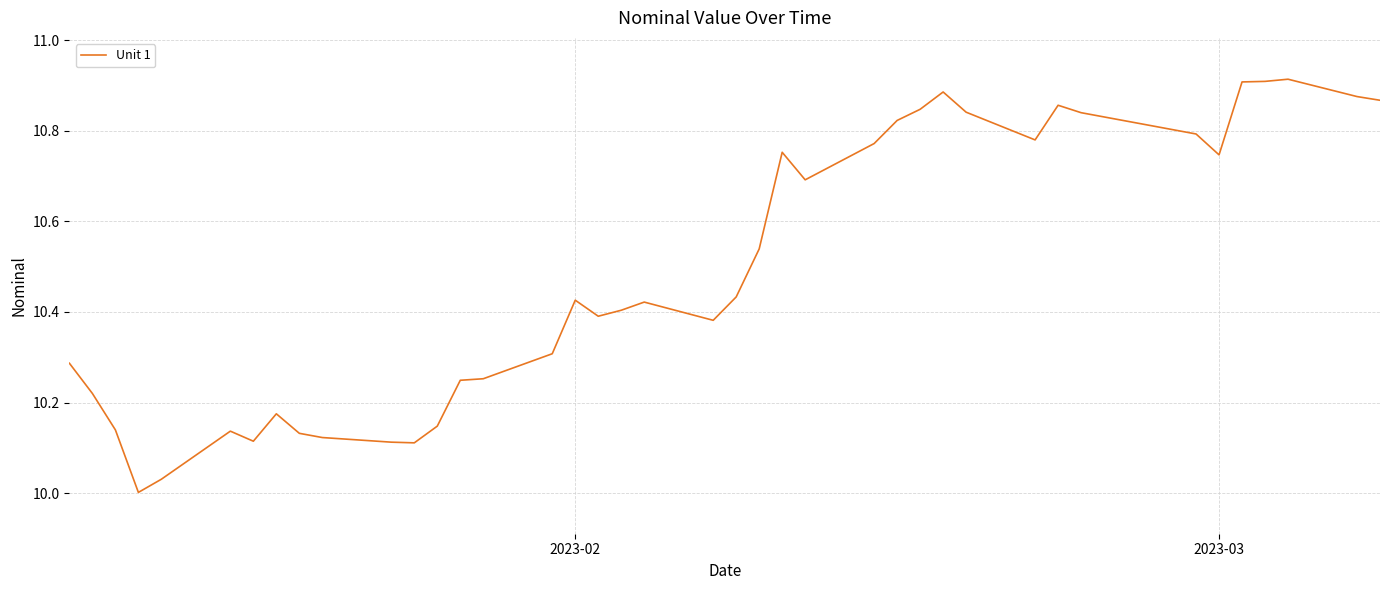

What is the minimum value shown in the chart?

10.0